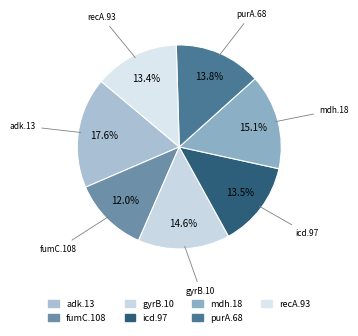

True or false: adk.13 accounts for 18% of the total.

True